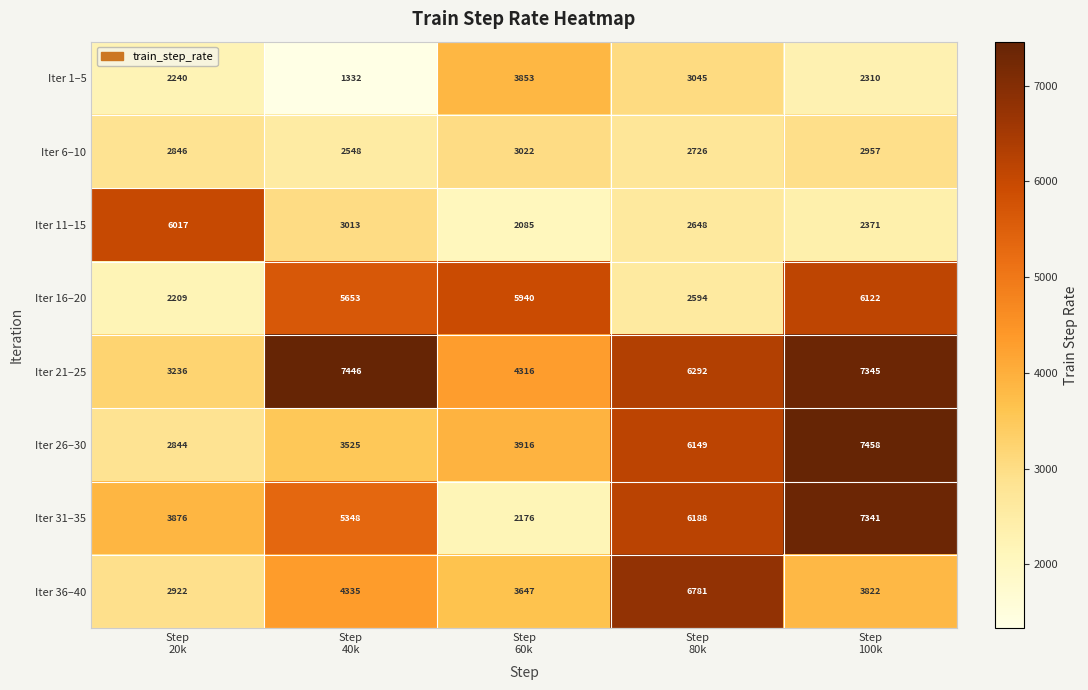

How many categories are shown in the chart?

5